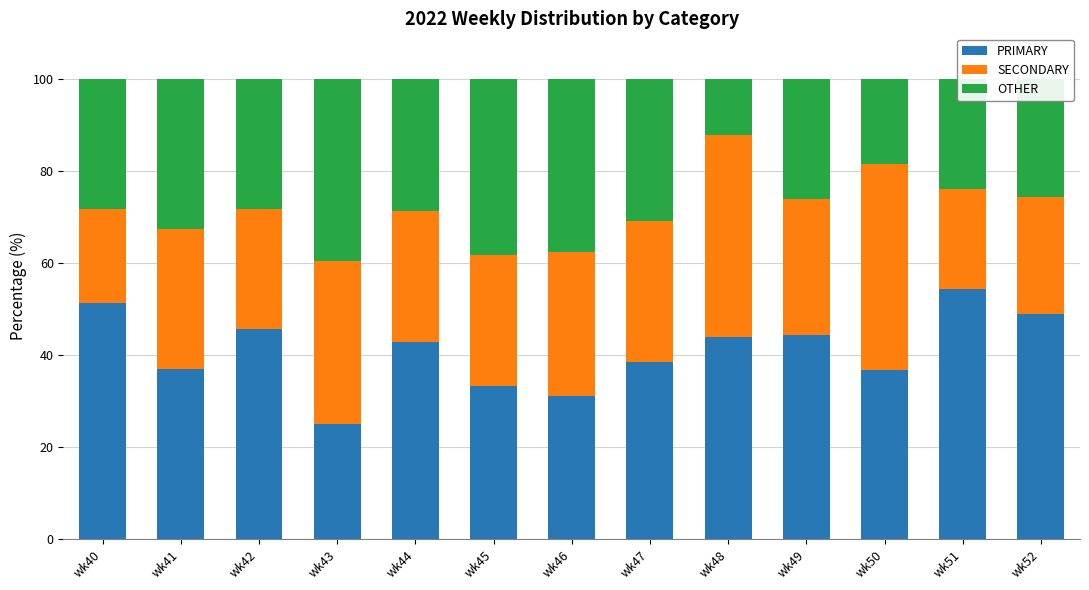

The value of PRIMARY at wk41 is 20.2. True or false?

False